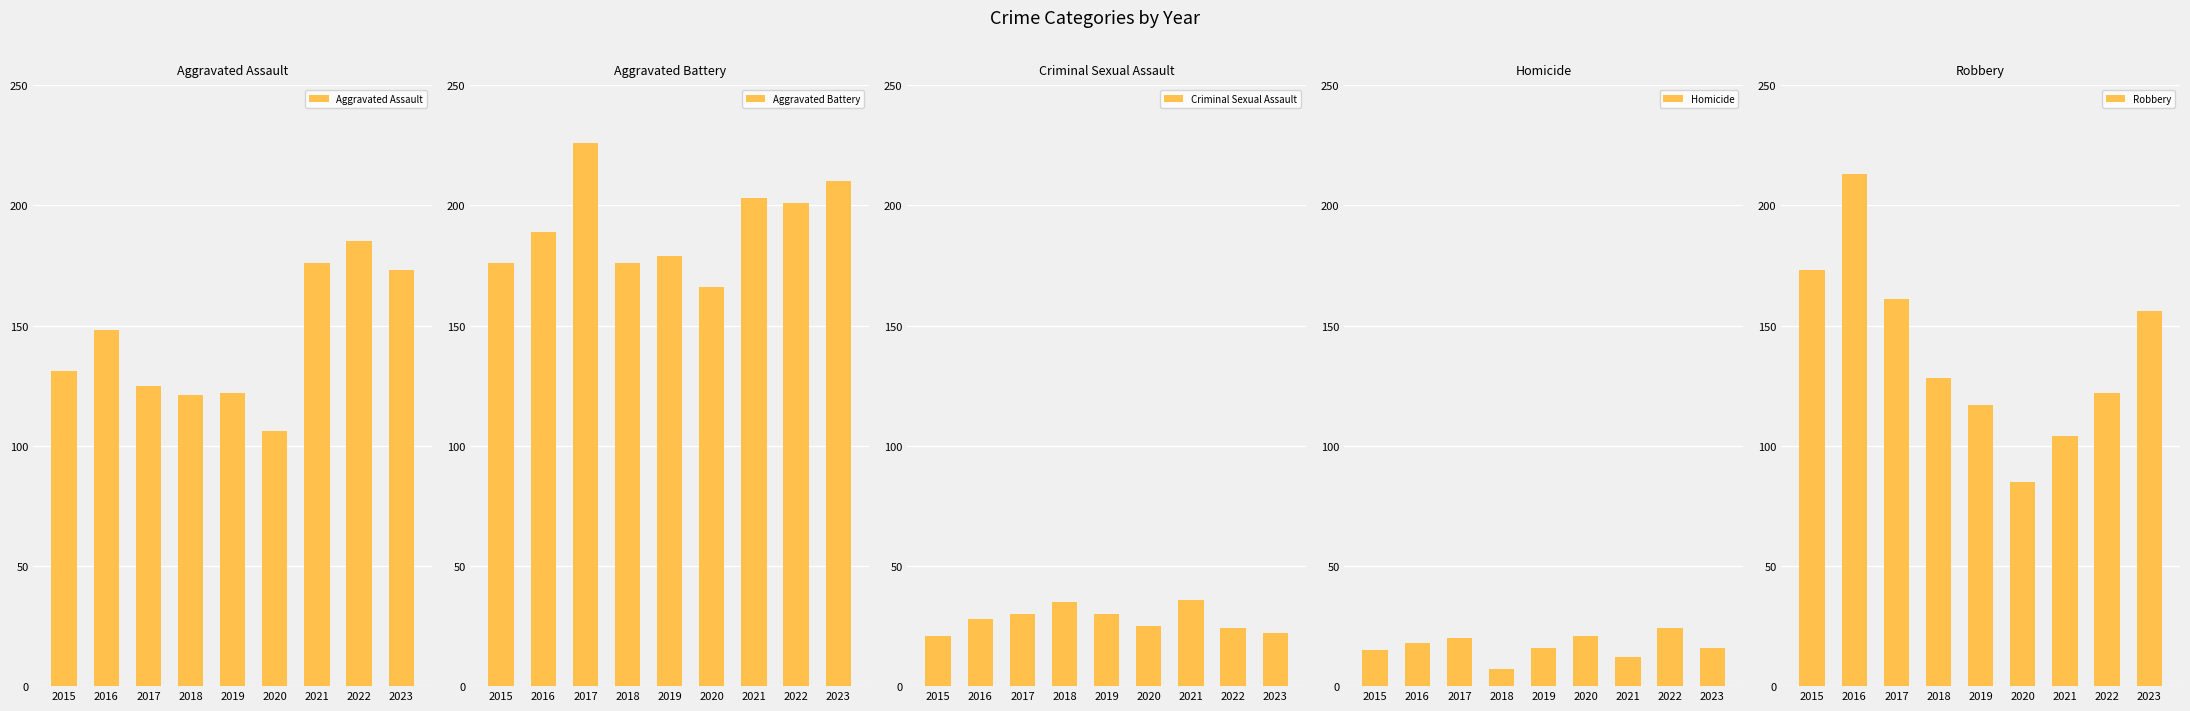

Which series changed the most between 2016 and 2021?

Robbery